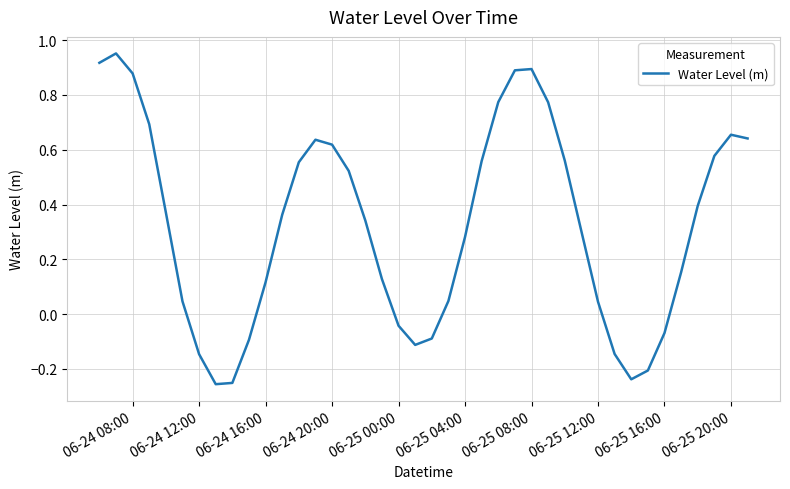

What is the difference between the maximum and minimum values?

1.2